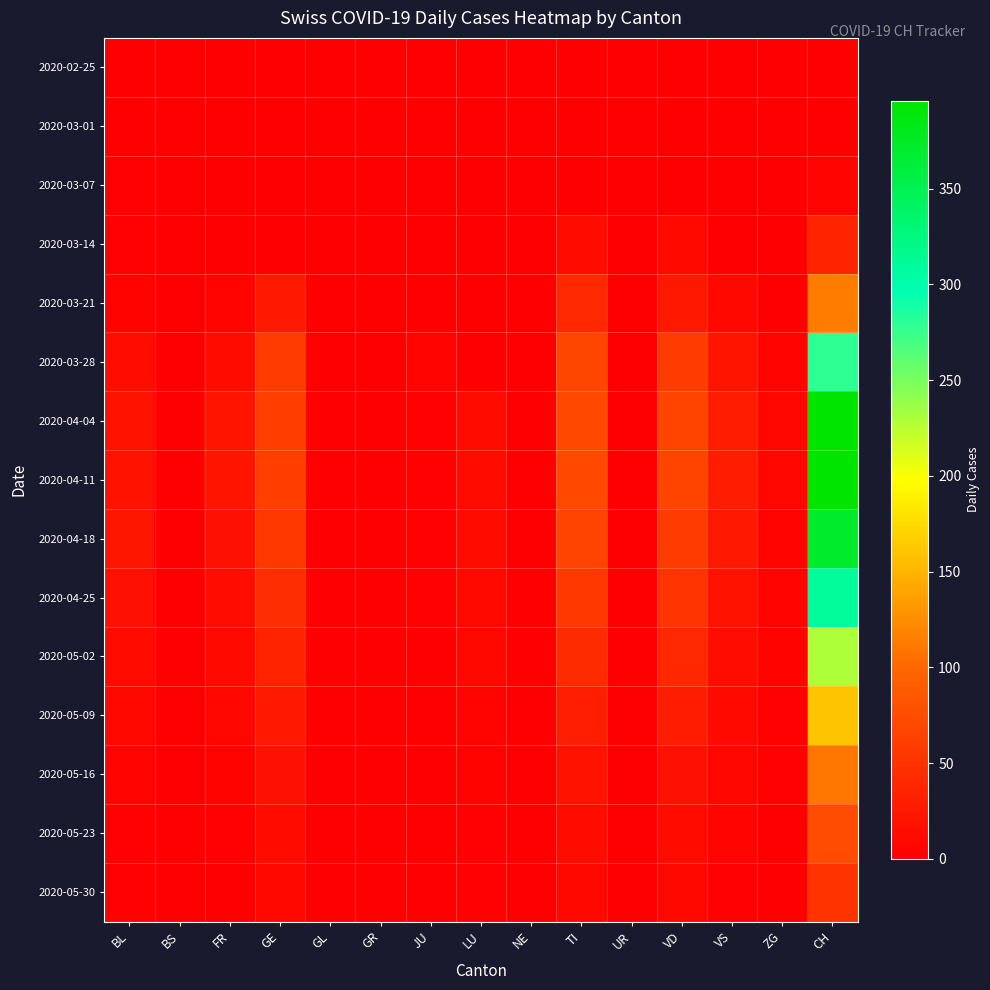

List the series in order of their peak value, lowest first.

2020-02-25, 2020-03-01, 2020-03-07, 2020-03-14, 2020-05-30, 2020-05-23, 2020-05-16, 2020-03-21, 2020-05-09, 2020-05-02, 2020-03-28, 2020-04-25, 2020-04-18, 2020-04-04, 2020-04-11